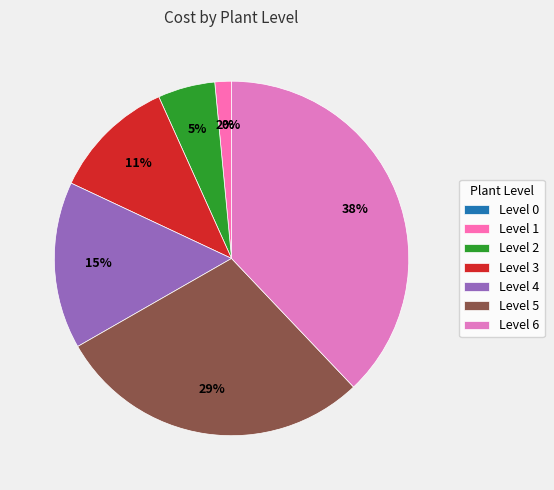

Does Level 2 represent more than half of the total?

No